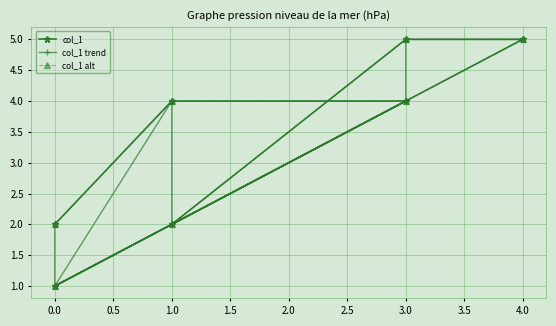

What is the lowest value of the col_1 series?

1